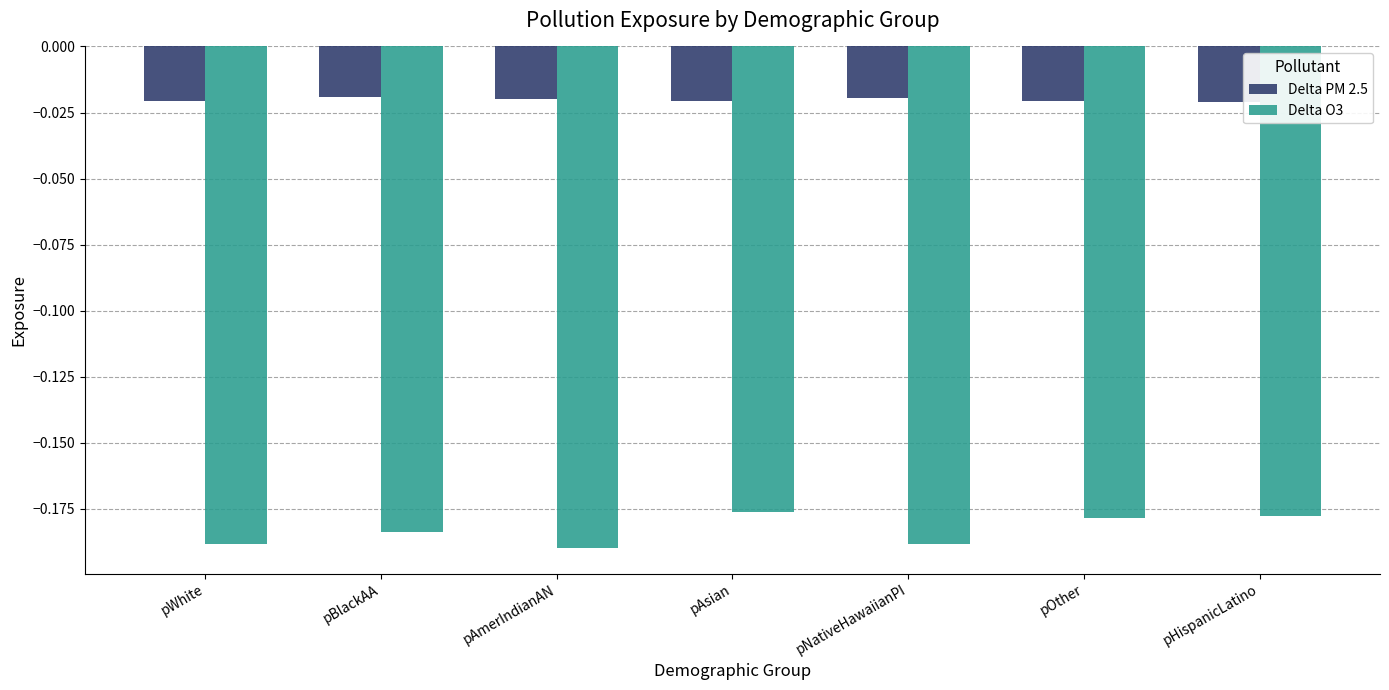

Rank the series by their maximum value, from highest to lowest.

Delta PM 2.5, Delta O3